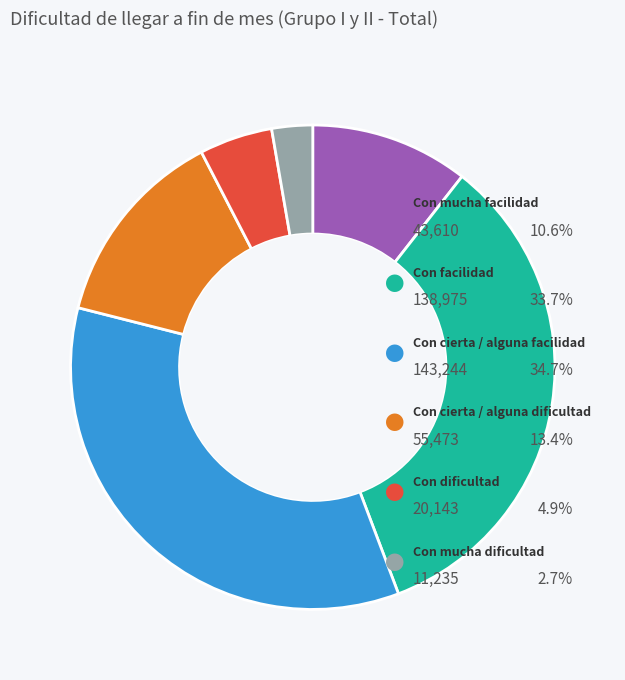

What percentage is NOT represented by Con mucha dificultad?

97.3%